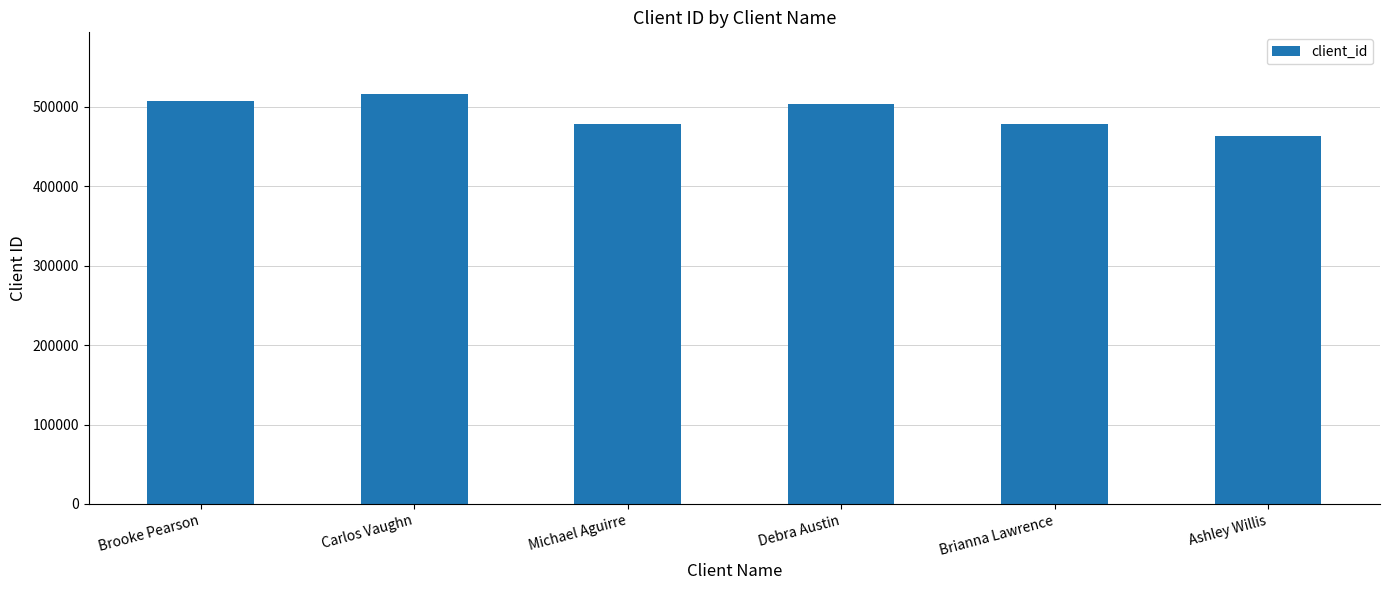

How many bars are there in total?

6